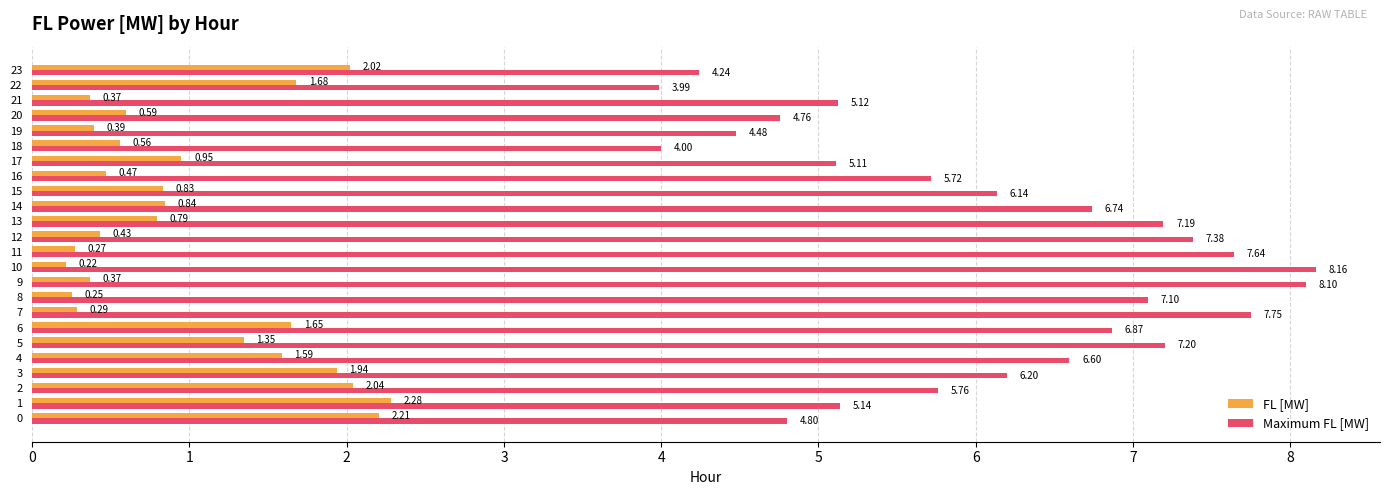

What is the spread (max minus min) of values at 15?

5.3